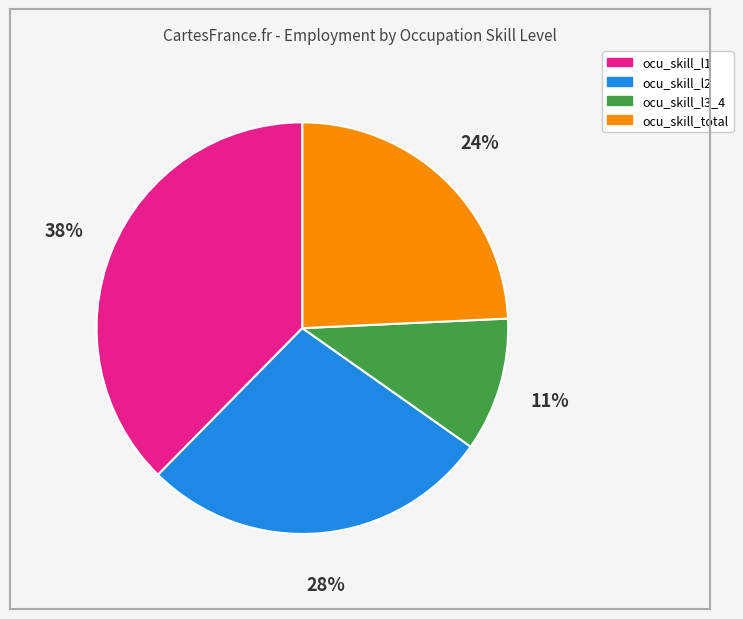

Is it true that ocu_skill_l2 is 20% of the pie?

False